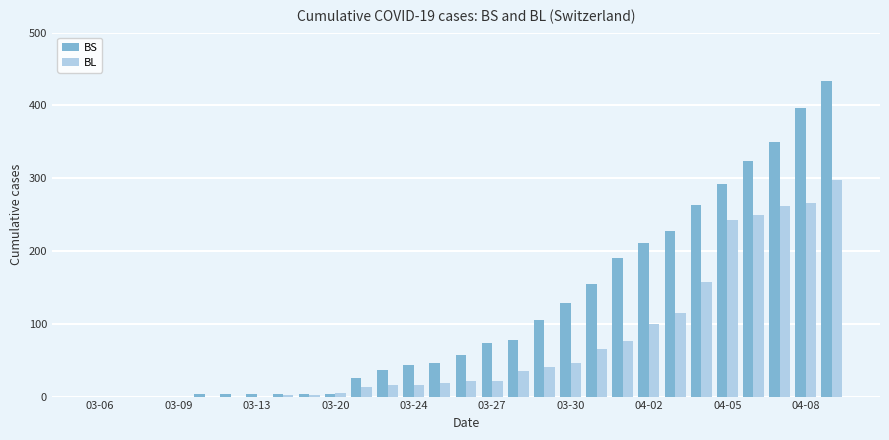

What is the sum of all BS values?

3460